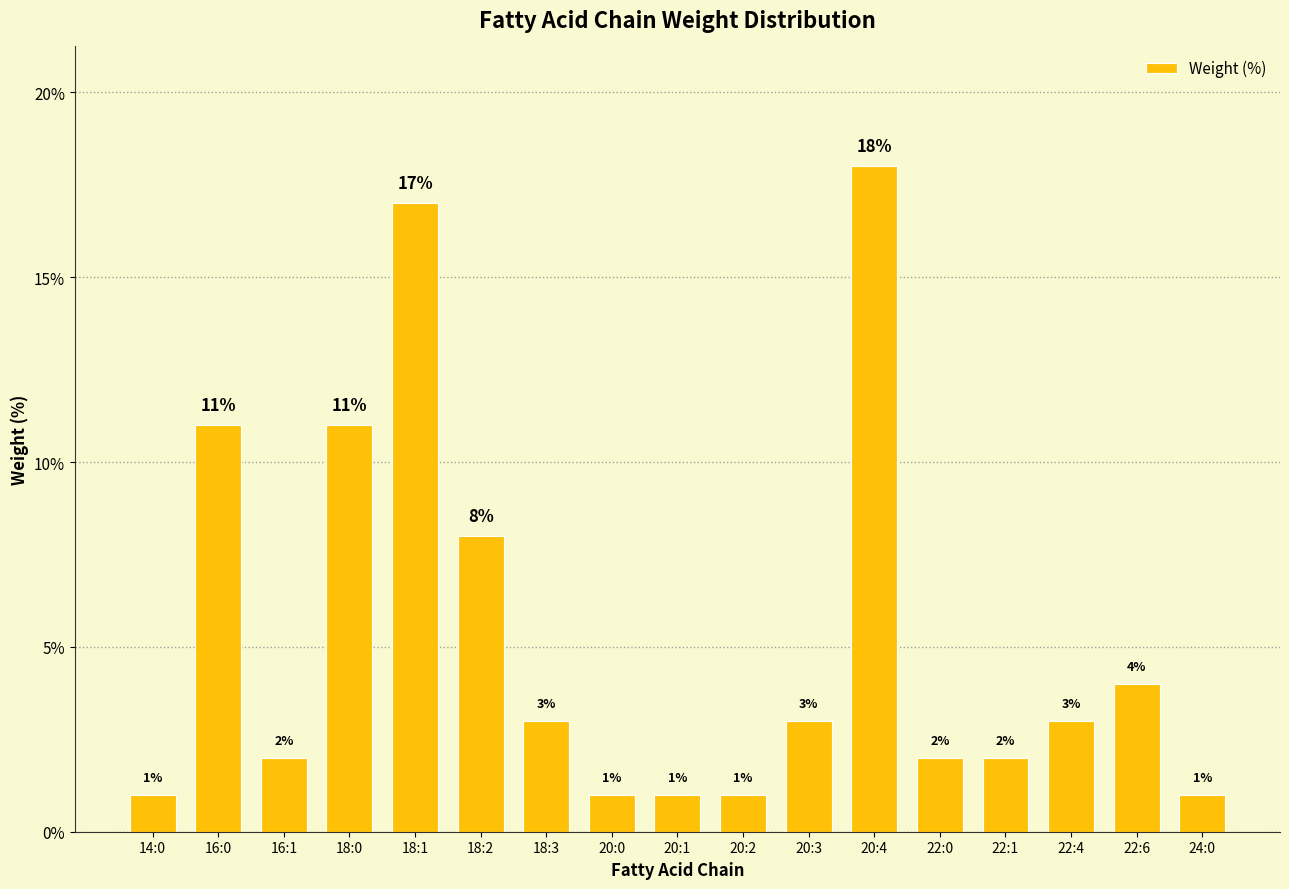

How many series are shown in this chart?

1